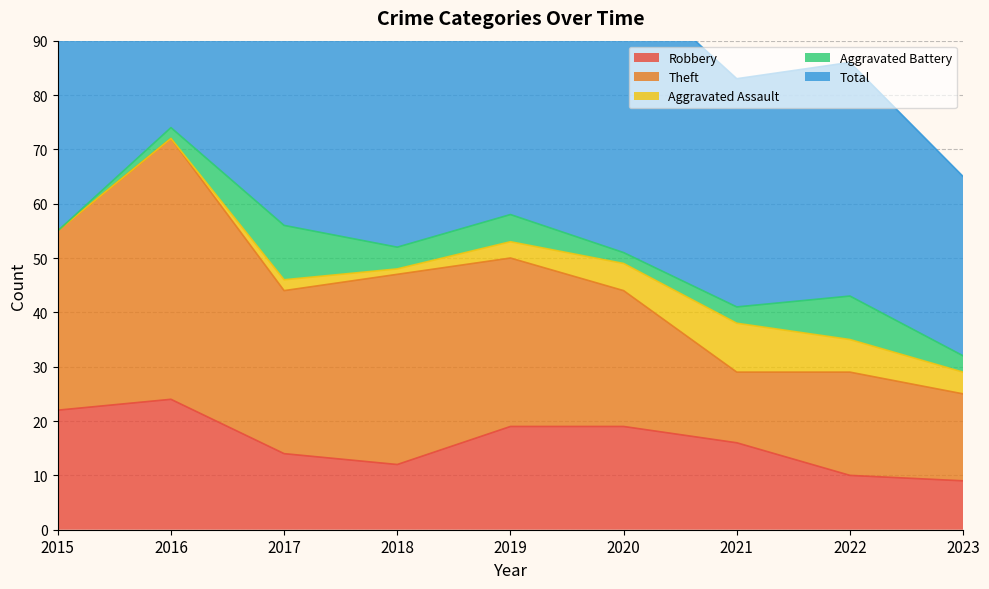

What is the value of the Total point at the 7th from the left?

42